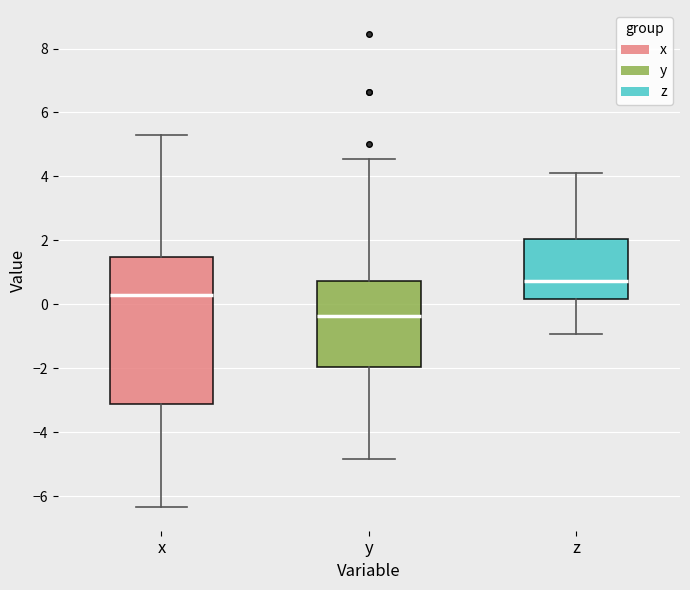

Which box has the highest median line?

z